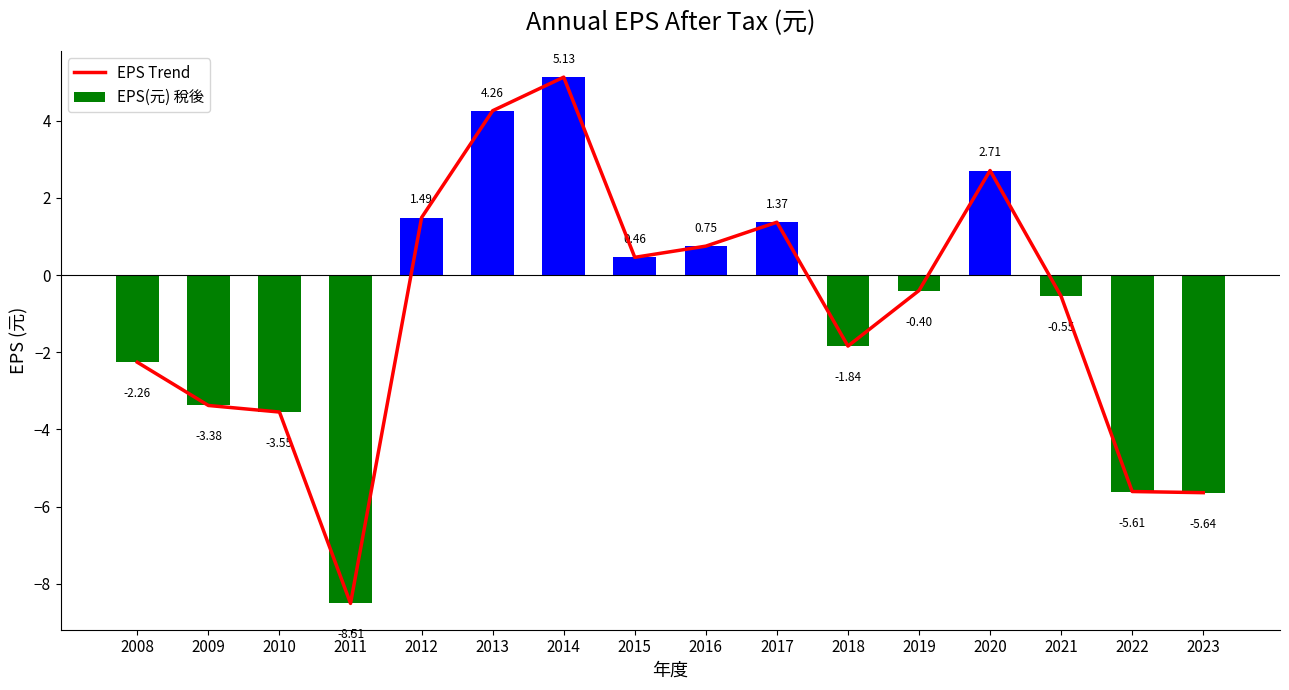

At 2010, list the series in order from largest to smallest.

EPS Trend, EPS(元) 稅後